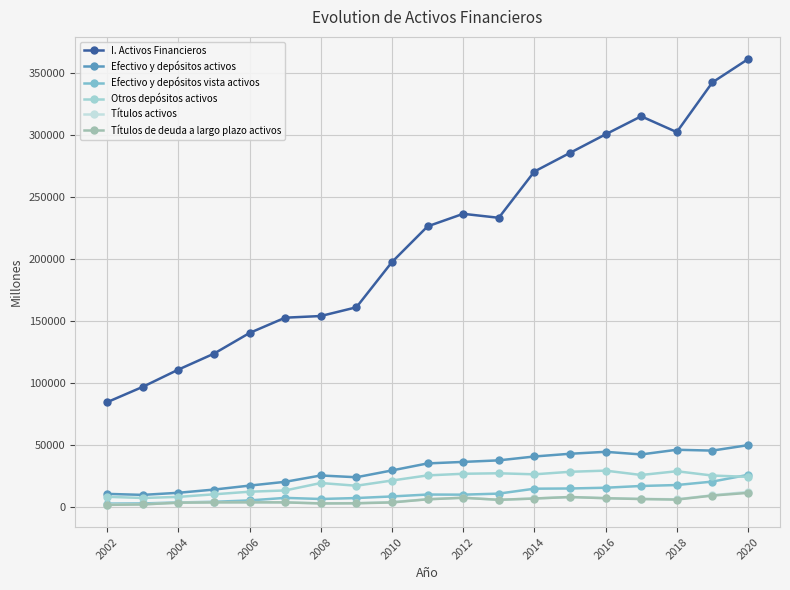

How many data points in Efectivo y depósitos vista activos are less than 9570?

9